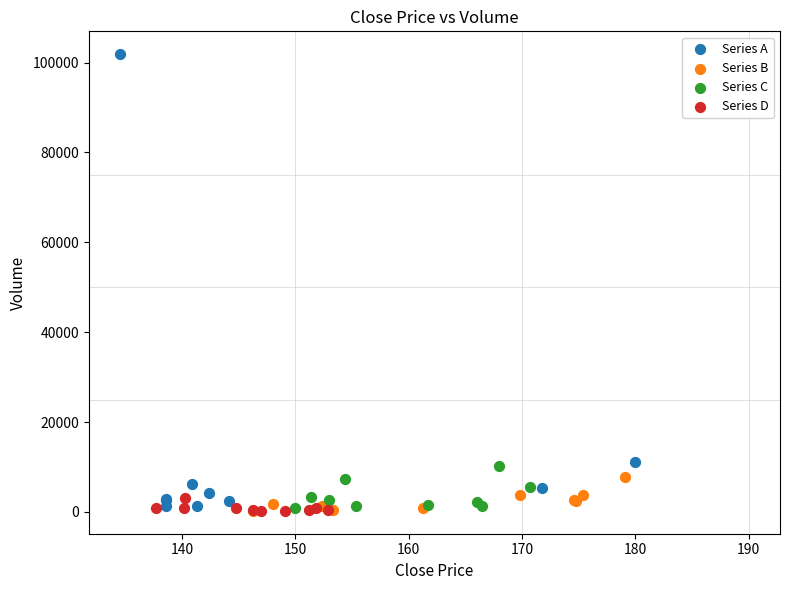

Which series has the largest Y range (max minus min)?

Series A